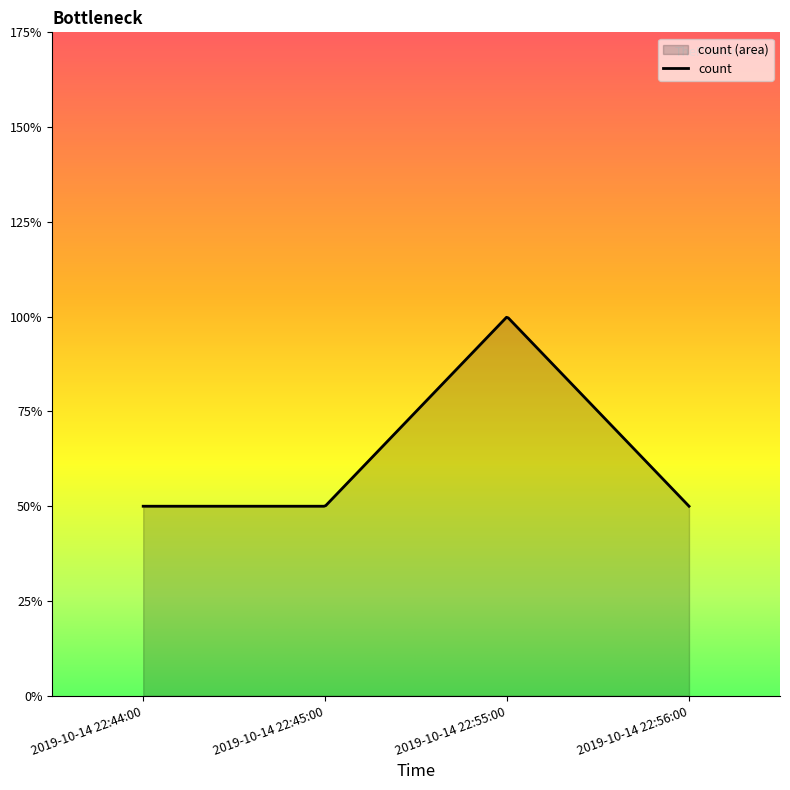

Does the chart display data point markers on the line(s)?

No